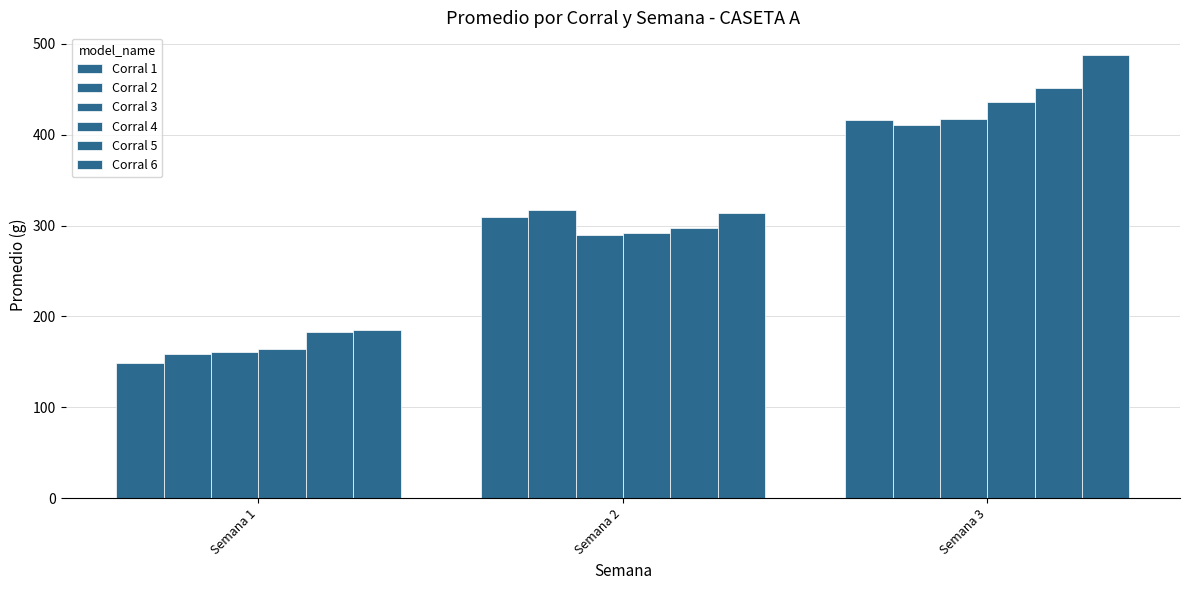

How many bars are there in total?

18